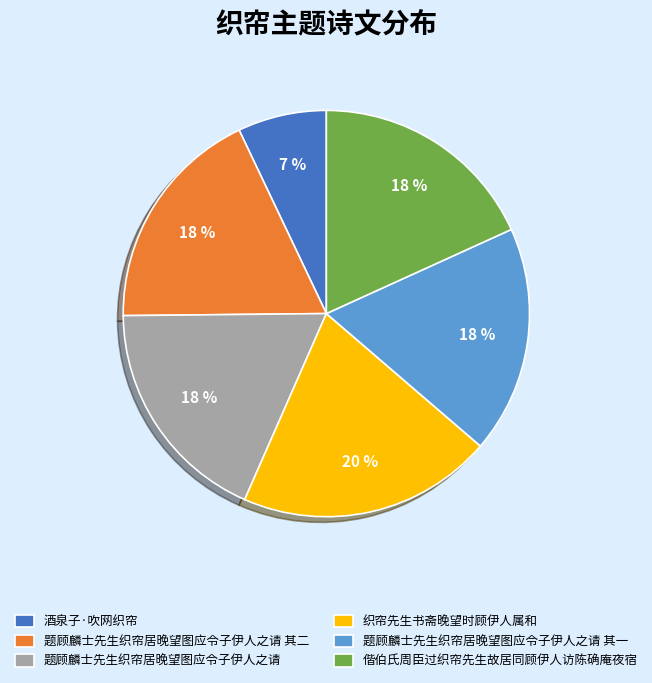

Approximately how many times larger is the value at 偕伯氏周臣过织帘先生故居同顾伊人访陈确庵夜宿 compared to 酒泉子·吹网织帘?

2.6